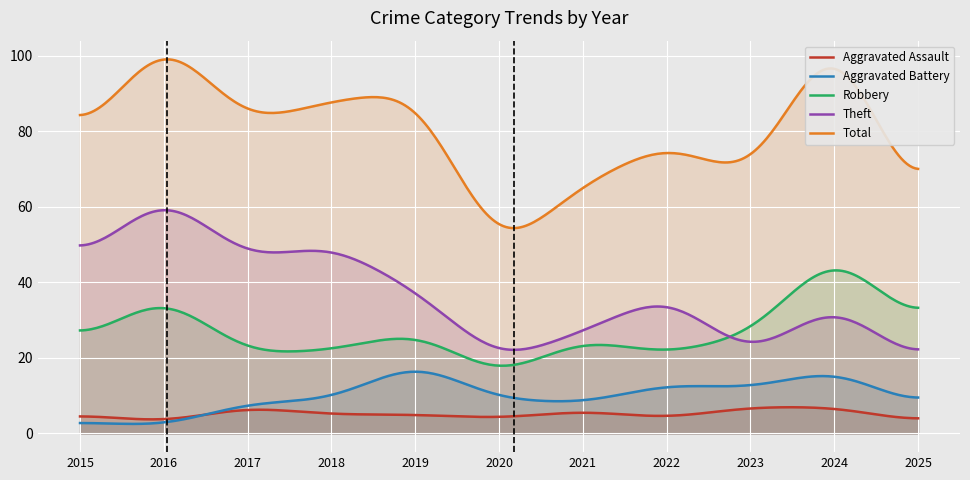

How many times do Aggravated Battery and Aggravated Assault cross each other?

1